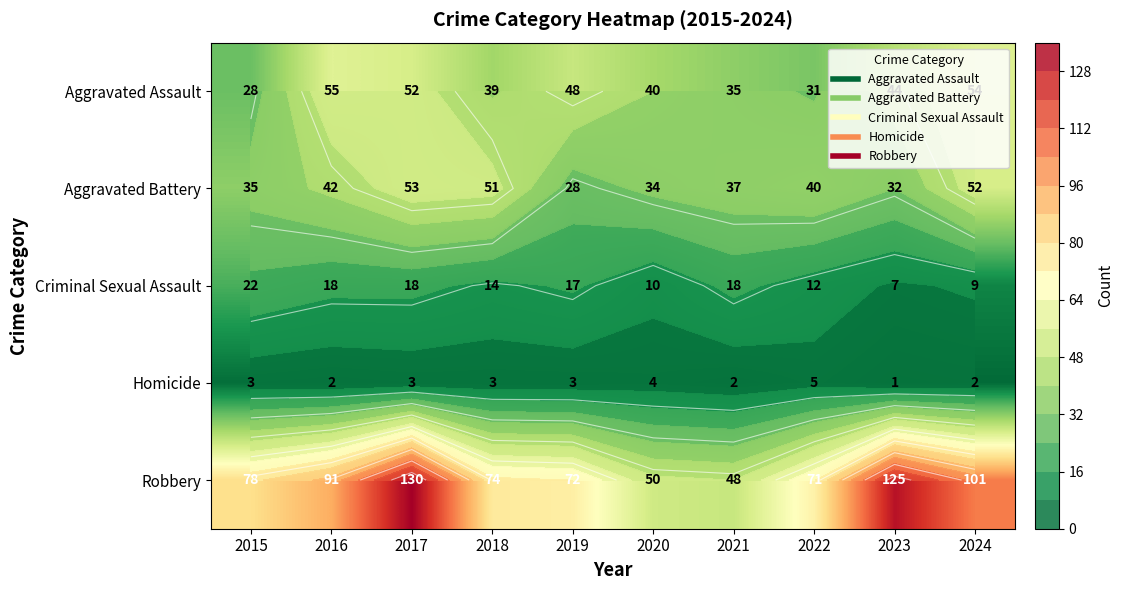

What is the sum of the Aggravated Assault values at 2021 and 2019?

83